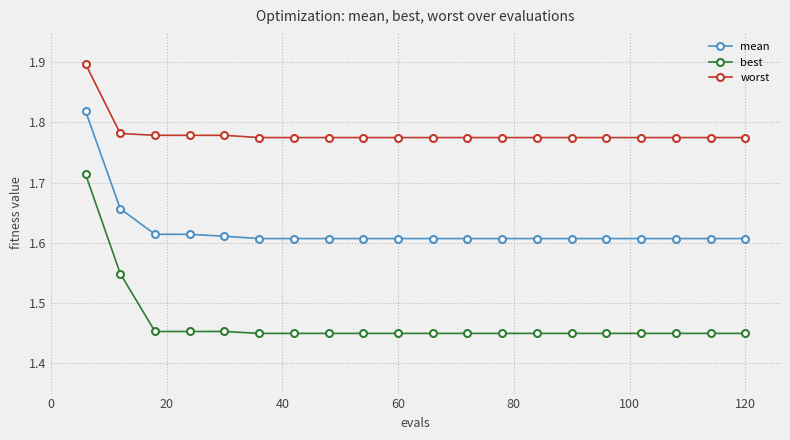

True or false: best and worst cross at least once.

False